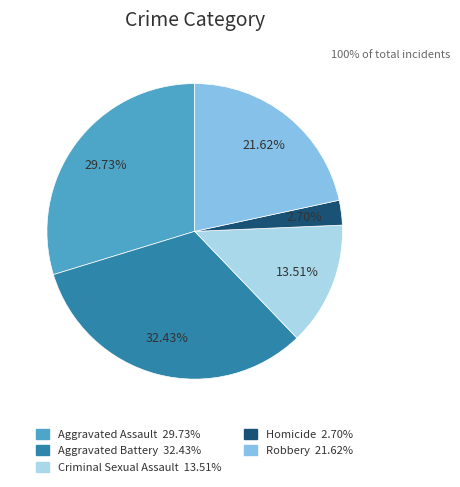

Rank the categories by value from highest to lowest.

Aggravated Battery, Aggravated Assault, Robbery, Criminal Sexual Assault, Homicide